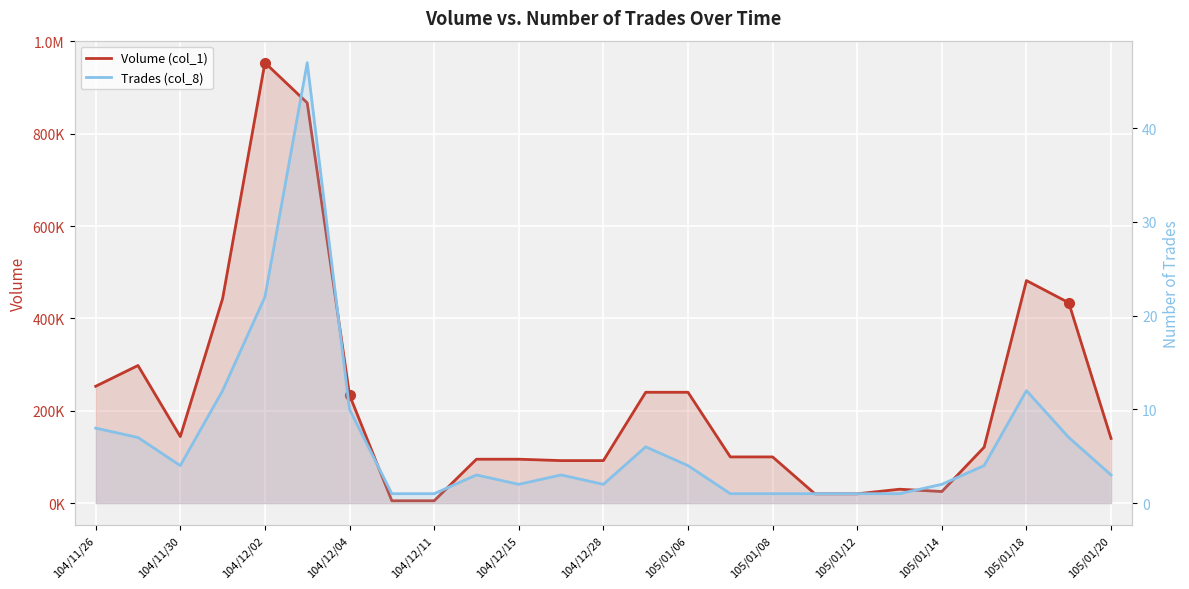

How many distinct data groups are displayed?

2